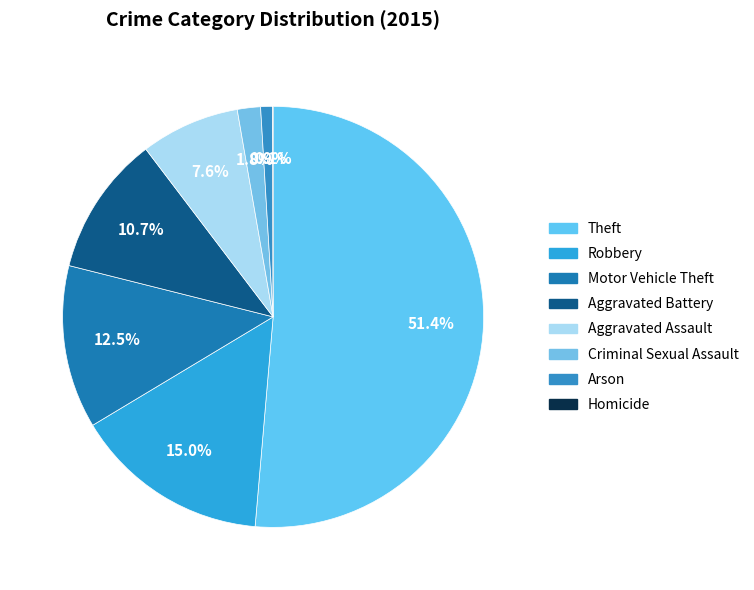

Which has a higher value, Motor Vehicle Theft or Homicide?

Motor Vehicle Theft